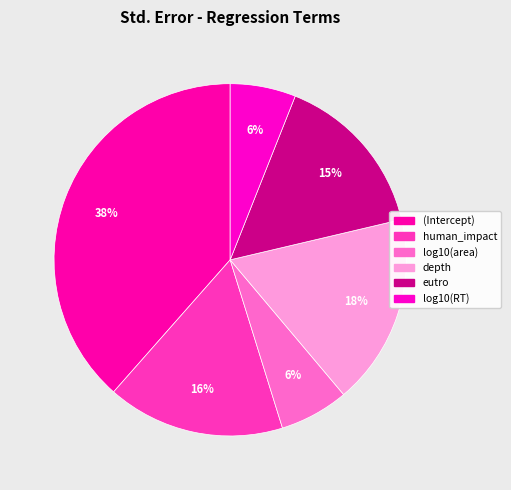

How many segments does this pie chart have?

6